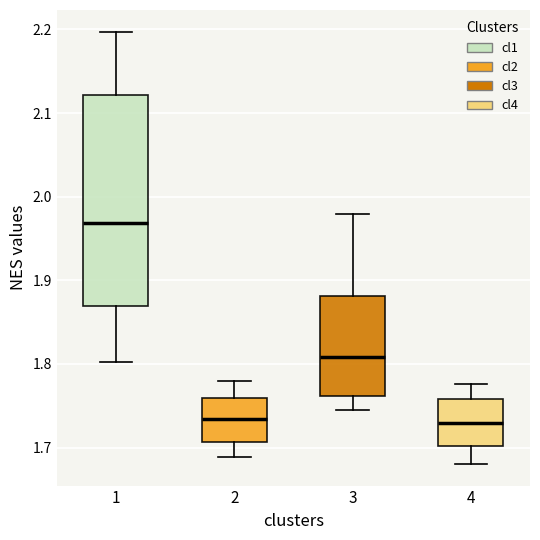

Reading left to right, transcribe this box plot: for each box, give where its median line is, the range the box spans, and where its two whiskers end, as read against the y-axis. The values are not printed on the chart, so give them approximately, as read against the axis.

1: median 1.97, box 1.87 to 2.12, whiskers 1.80 to 2.20
2: median 1.73, box 1.71 to 1.76, whiskers 1.69 to 1.78
3: median 1.81, box 1.76 to 1.88, whiskers 1.75 to 1.98
4: median 1.73, box 1.70 to 1.76, whiskers 1.68 to 1.78